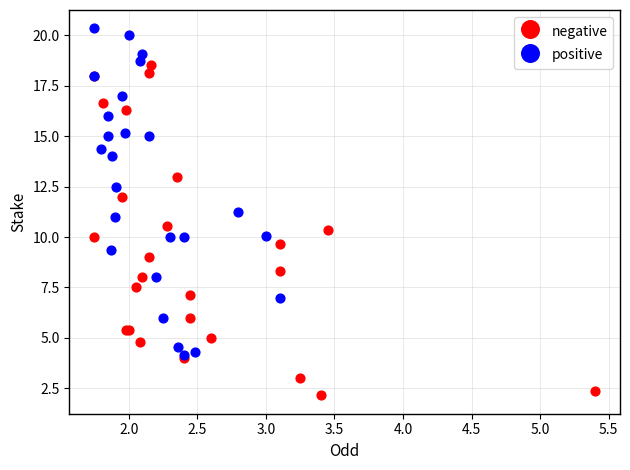

What are all the series names shown in the legend?

negative, positive